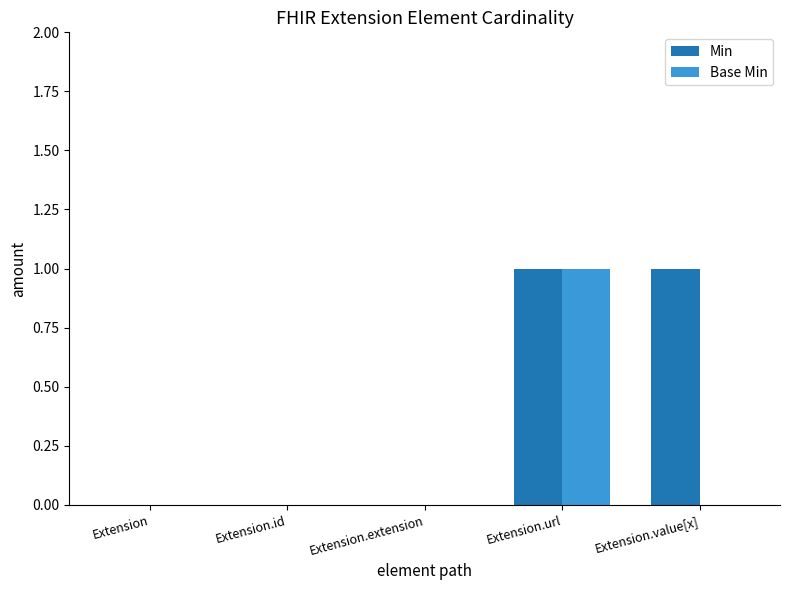

Which series changed the most between Extension.id and Extension.value[x]?

Min